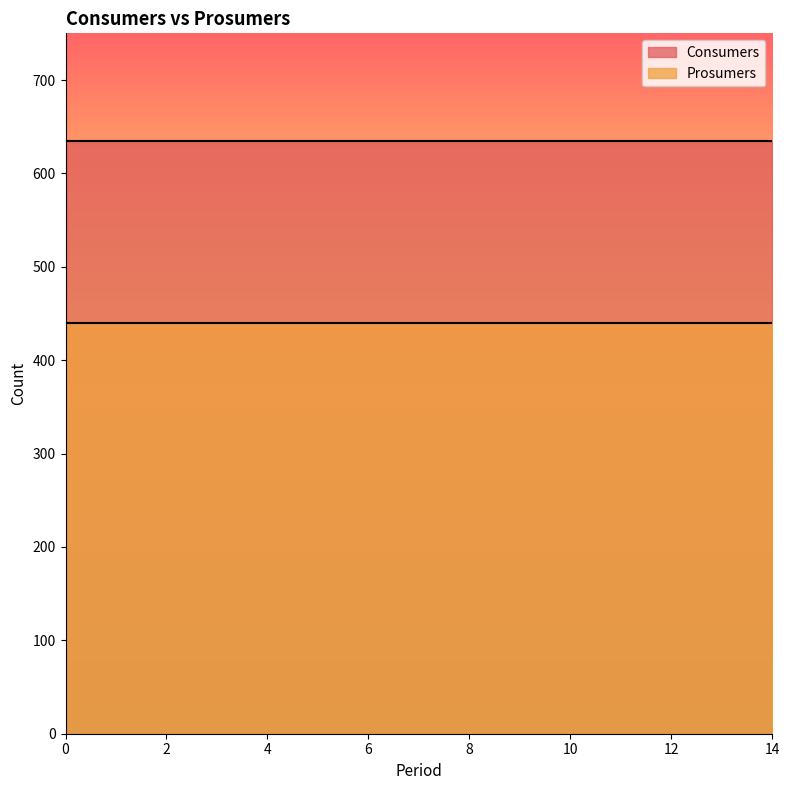

True or false: Prosumers has a value of 440 at 7.

True